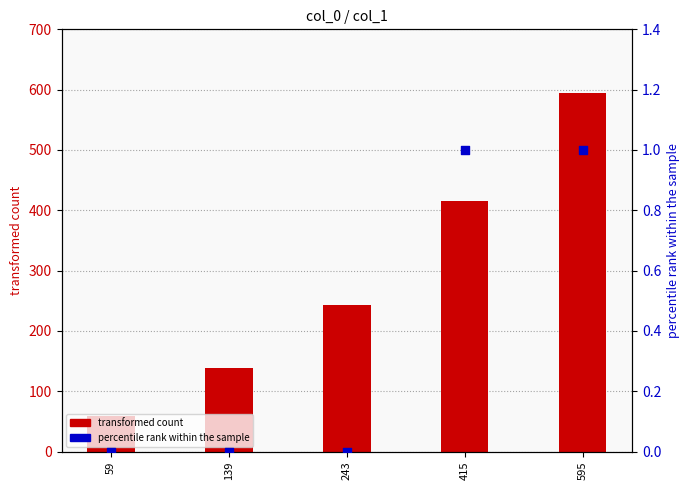

At how many categories does at least one series exceed 562?

1